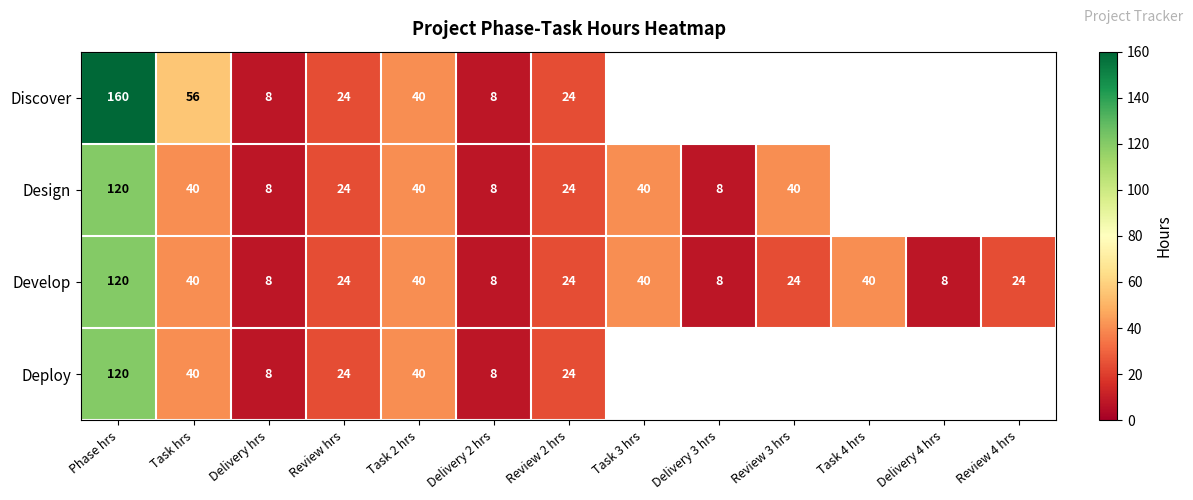

Is the value of Develop at Phase hrs greater than the value of Design at Delivery 2 hrs?

Yes